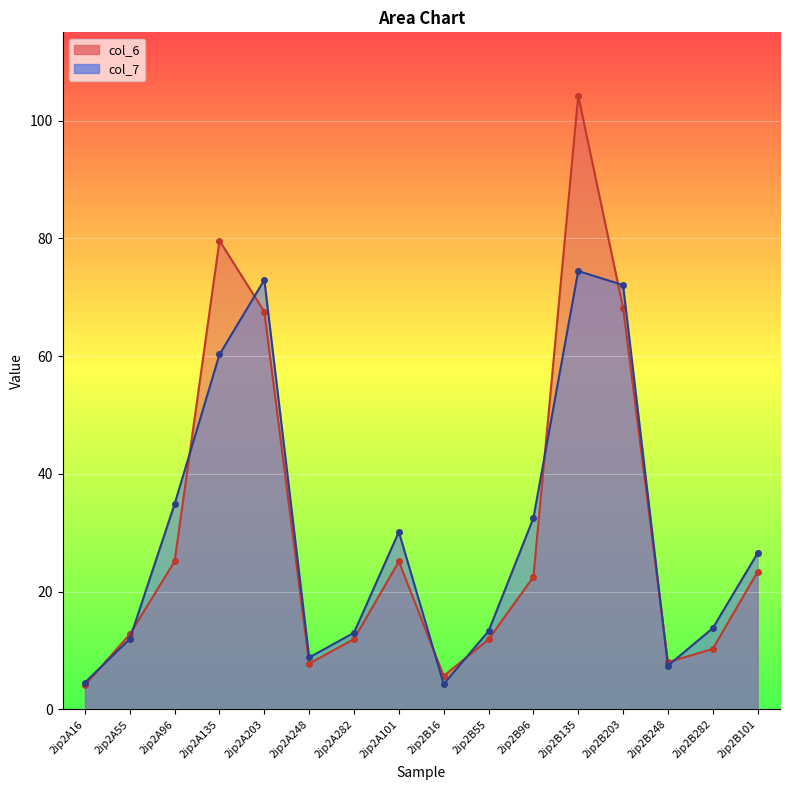

Between 2ip2A135 and 2ip2B135, which is larger?

2ip2B135